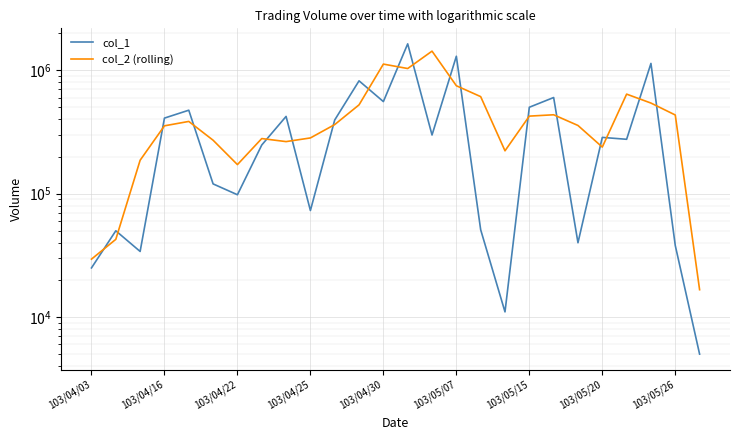

Rank the categories by col_1 value from highest to lowest.

13, 15, 23, 11, 19, 12, 18, 103/04/30, 103/05/26, 103/04/25, 10, 14, 21, 22, 103/05/20, 103/05/07, 103/05/15, 9, 16, 103/04/16, 20, 24, 103/04/22, 103/04/03, 17, 25